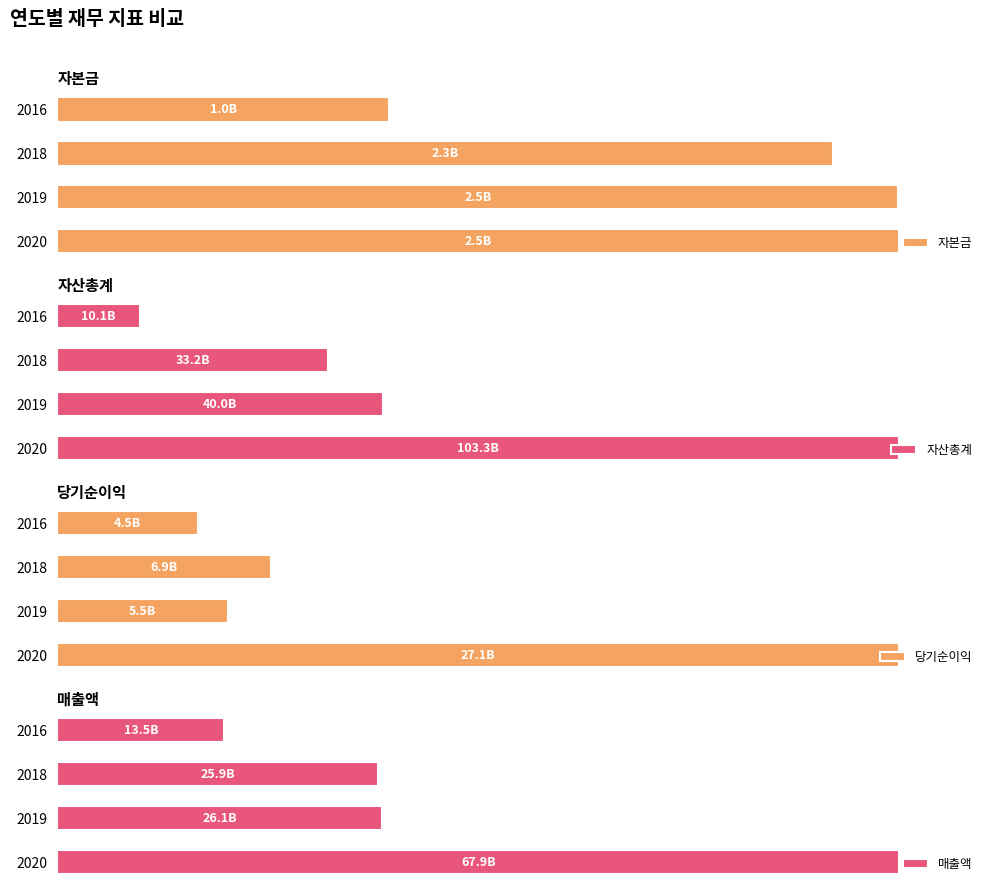

What is the sum of all 매출액 values?

196.5